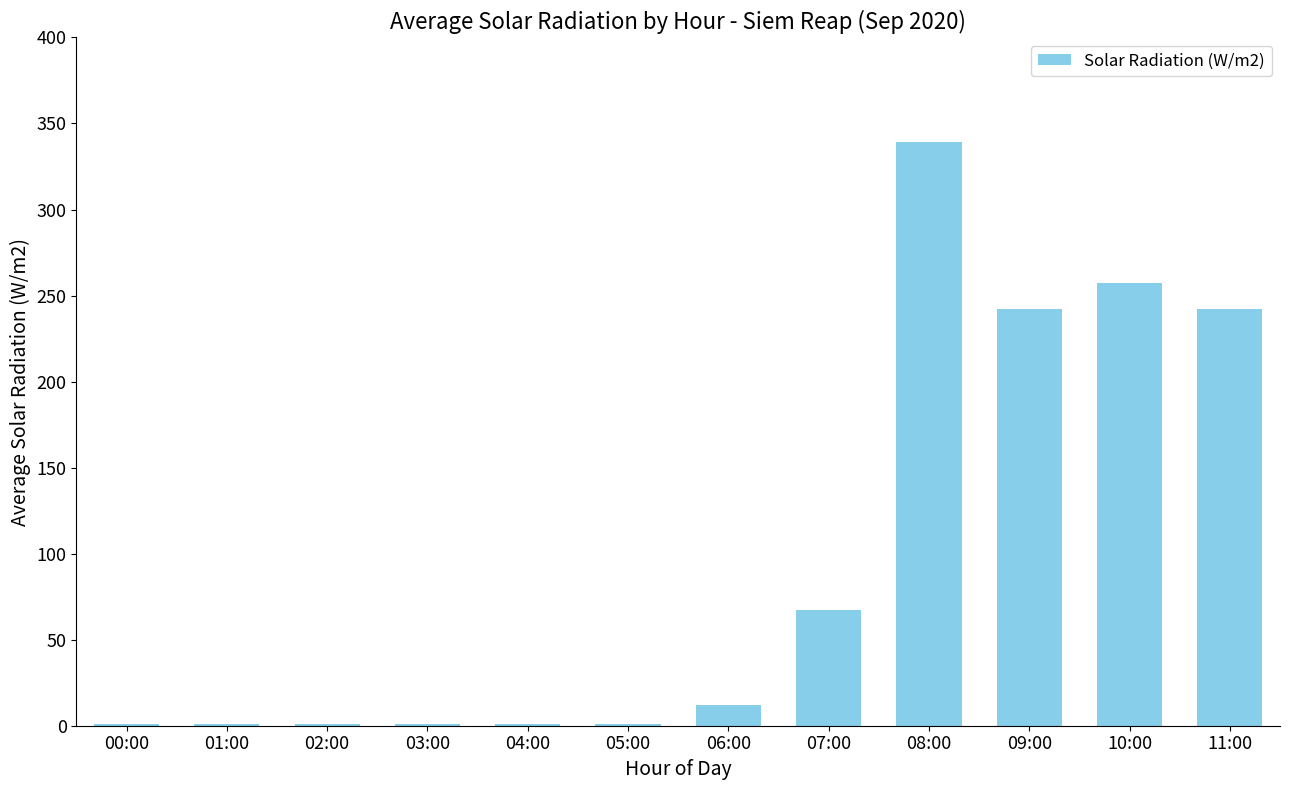

What is the sum of all values?

1165